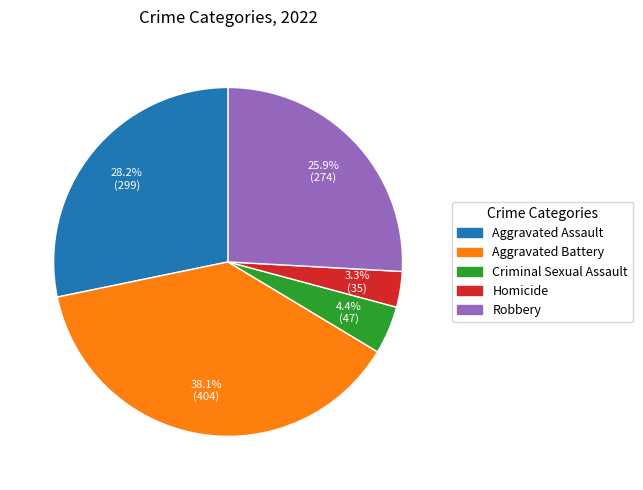

What percentage is the Homicide slice, to the nearest percent?

3%